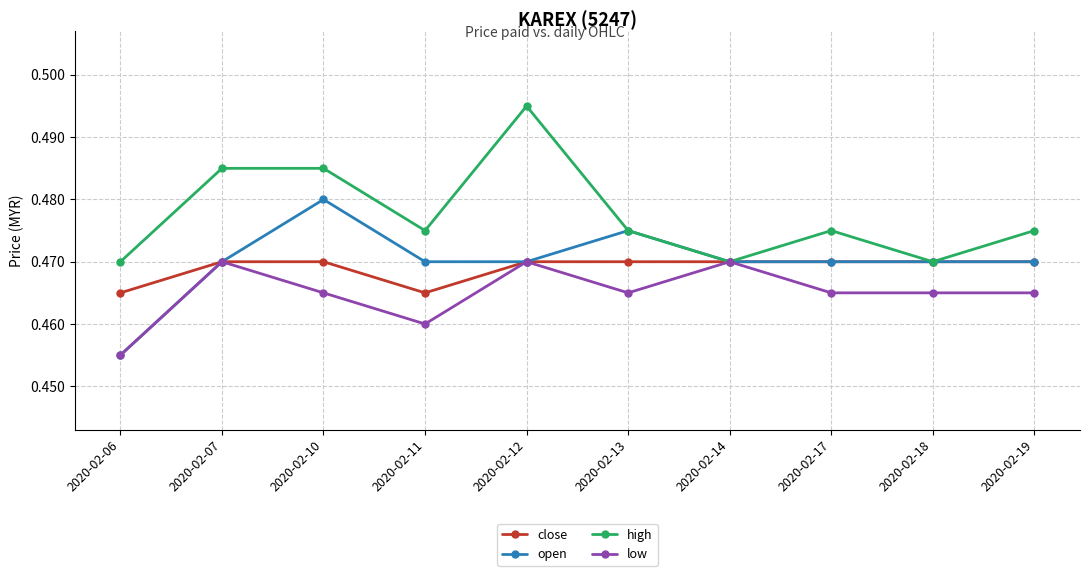

What is the total value across all series at 2020-02-12?

1.9